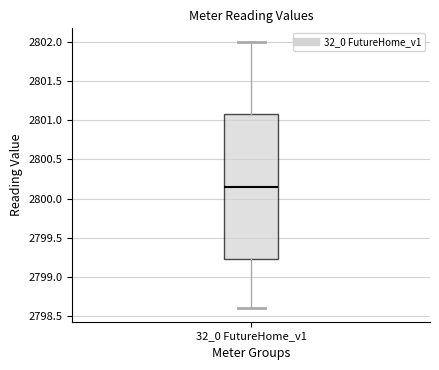

Where does the upper whisker of the box for 32_0 FutureHome_v1 end on the y-axis? The values are not printed on the chart, so give them approximately, as read against the axis.

2802.00